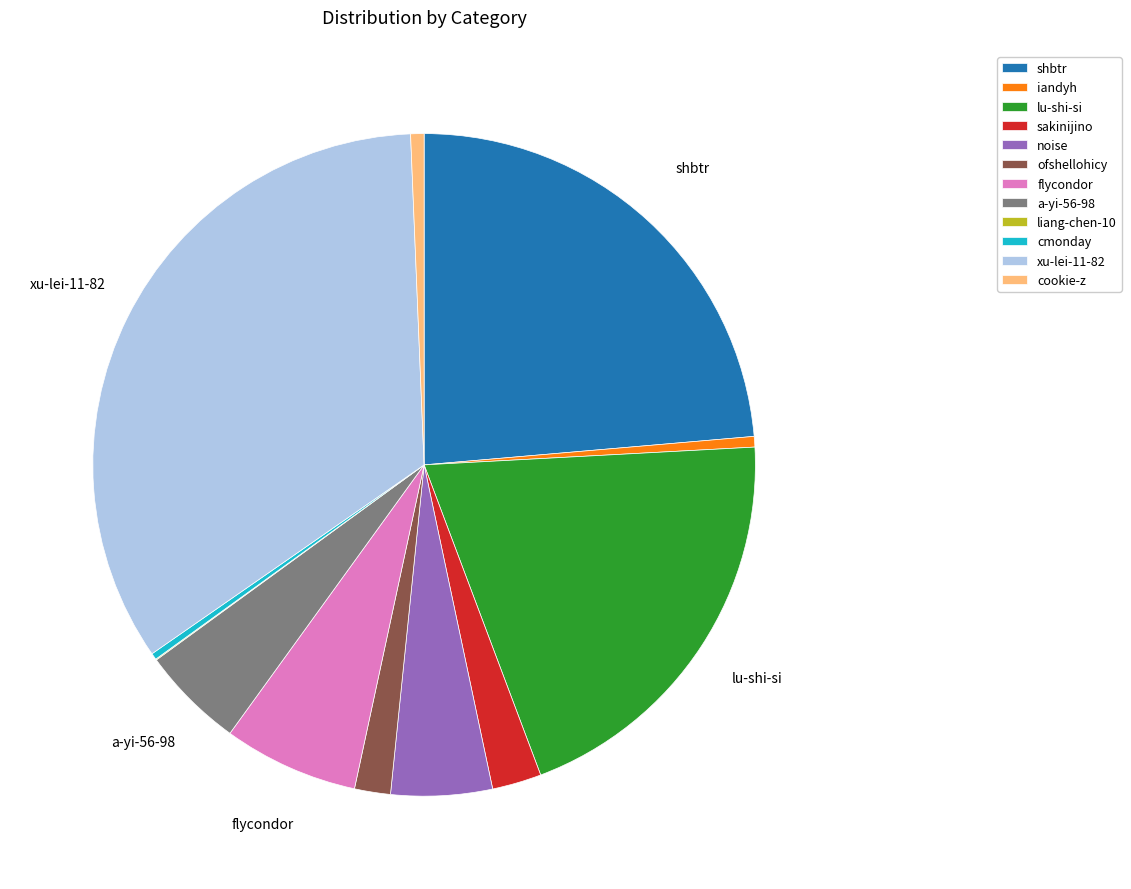

What is the ratio of the value at sakinijino to the value at a-yi-56-98?

0.5